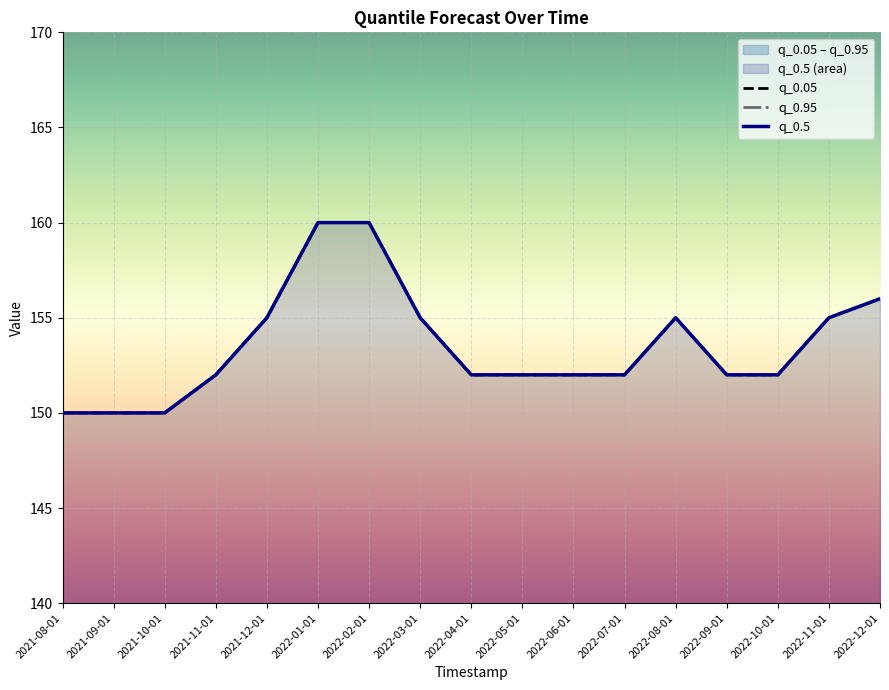

At how many categories does at least one series exceed 156?

2